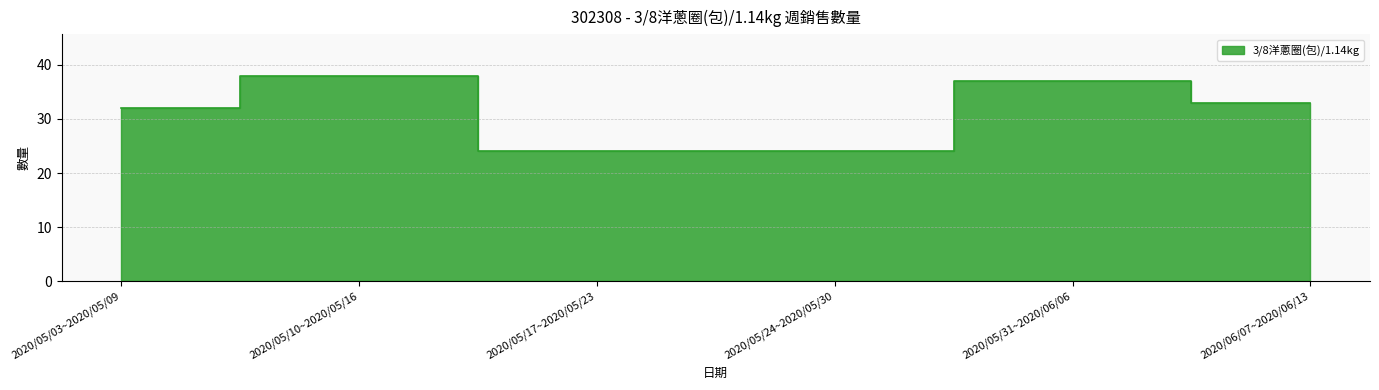

Reading left to right, extract all data points from this chart.

32	38	24	24	37	33